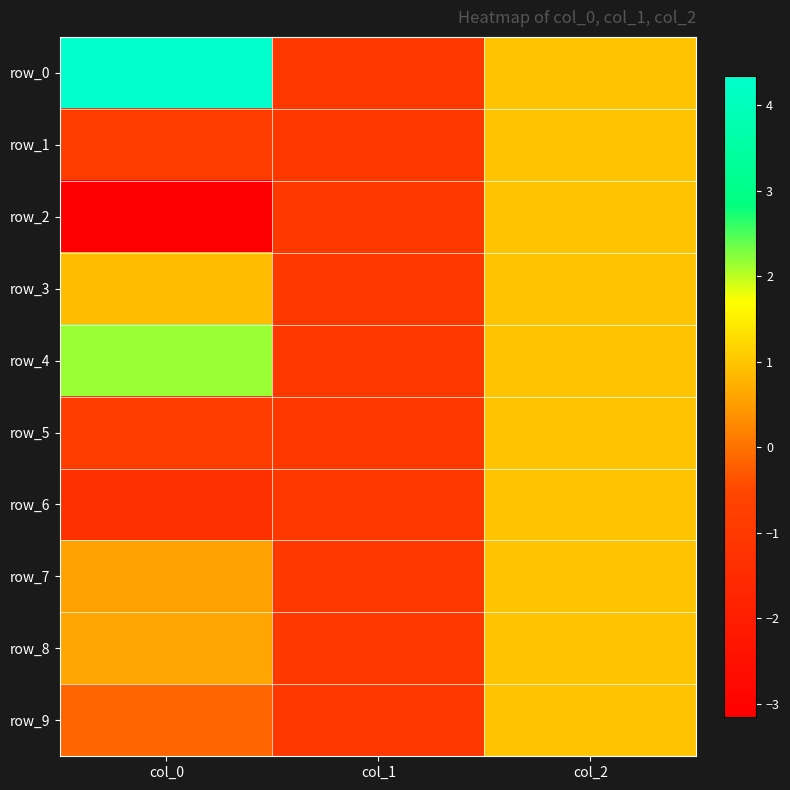

How many negative values does the row_2 series have?

2